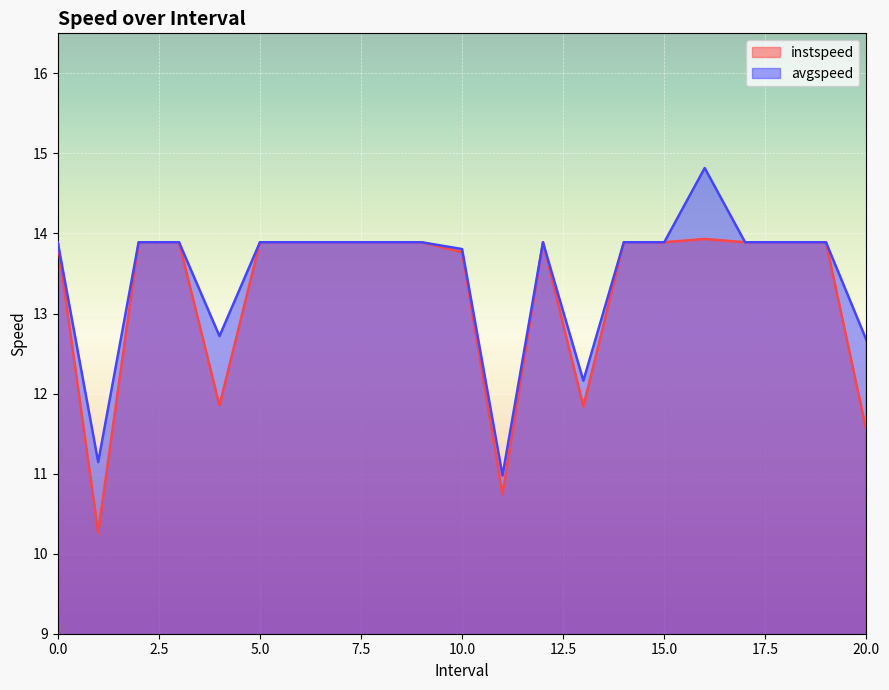

Rank the series by their average value, from highest to lowest.

avgspeed, instspeed